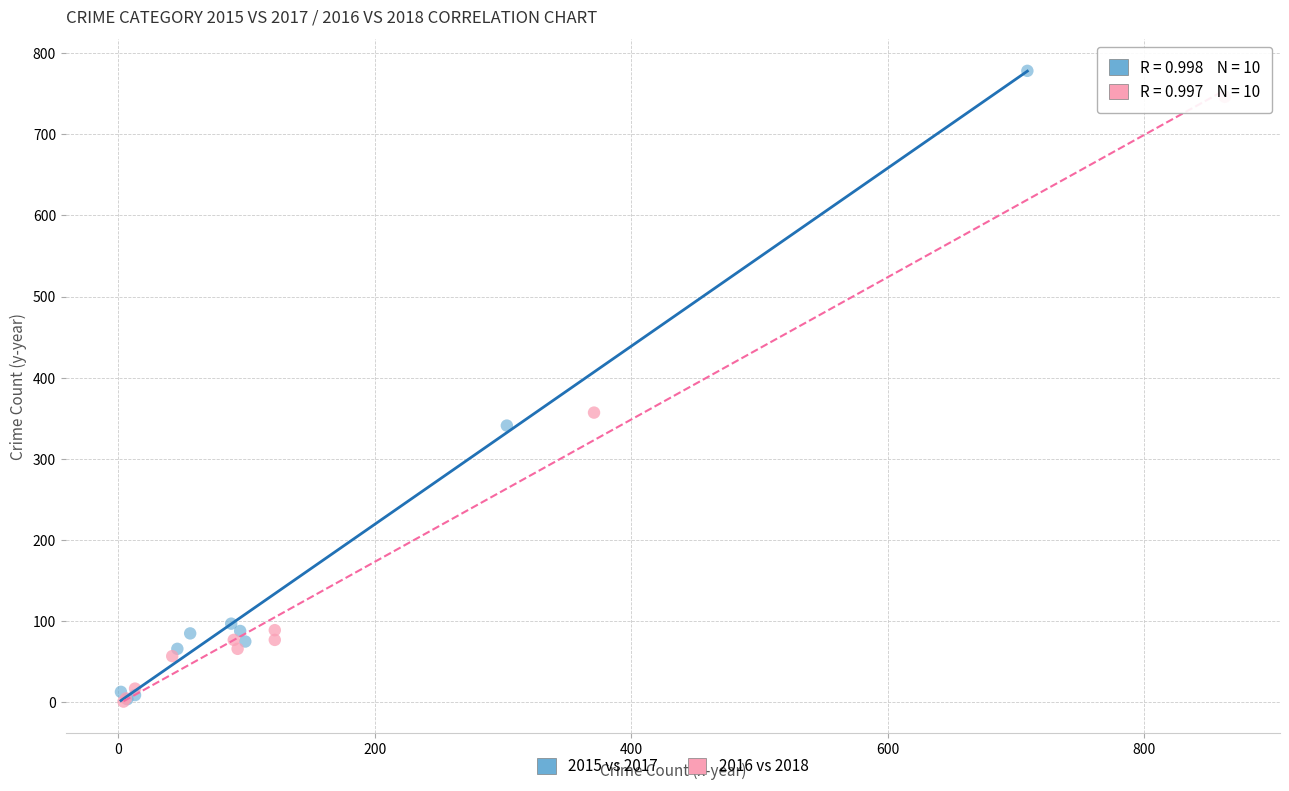

What are all the series names shown in the legend?

2015 vs 2017, 2016 vs 2018